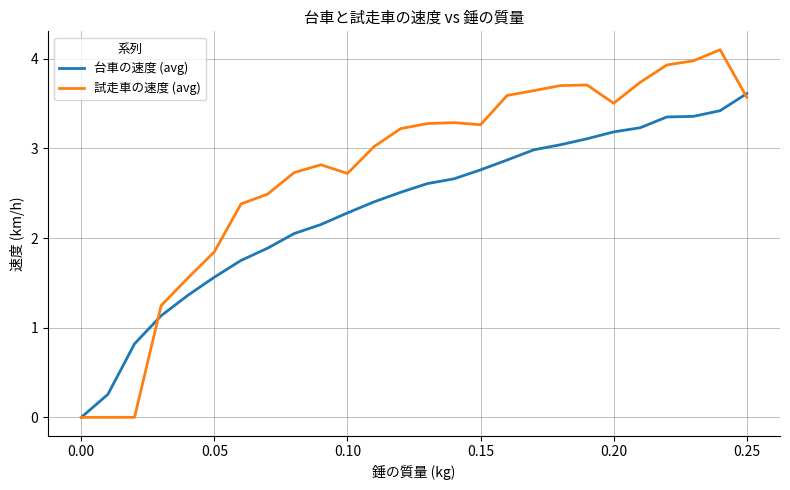

Which series has the largest total across all categories?

試走車の速度 (avg)